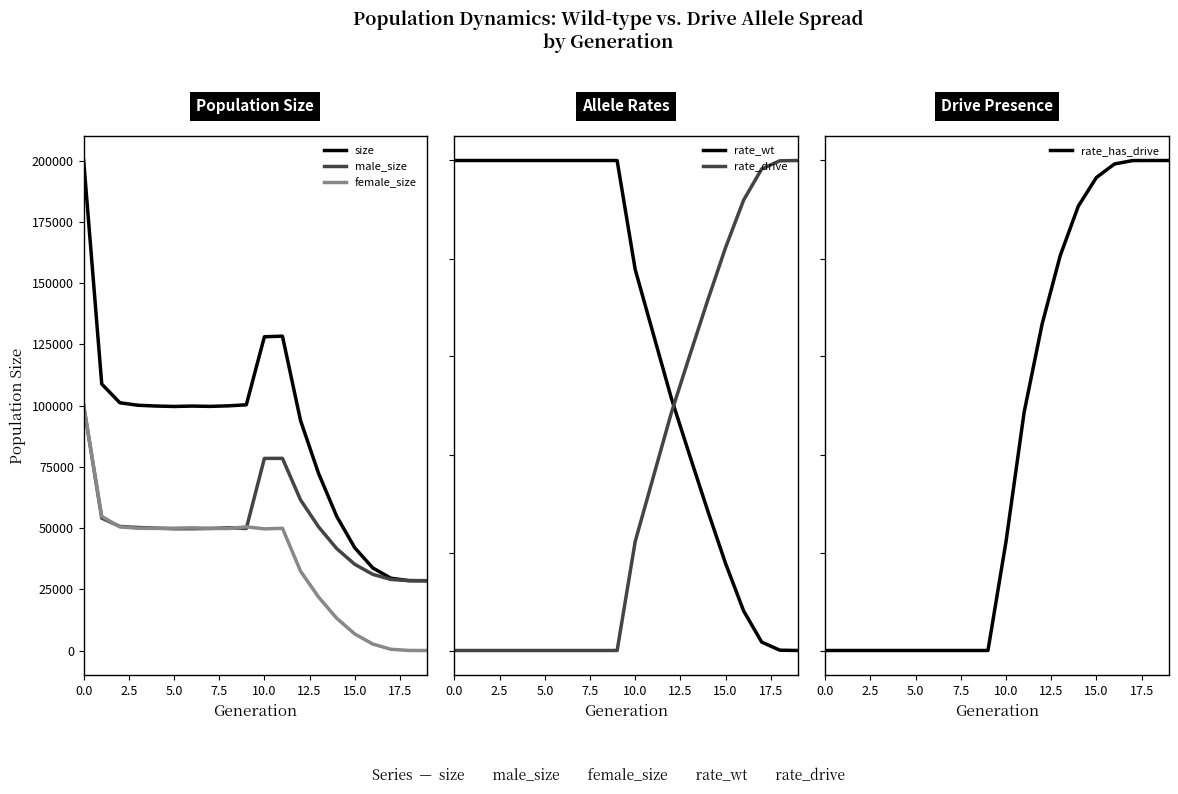

True or false: male_size and rate_wt intersect in this chart.

False